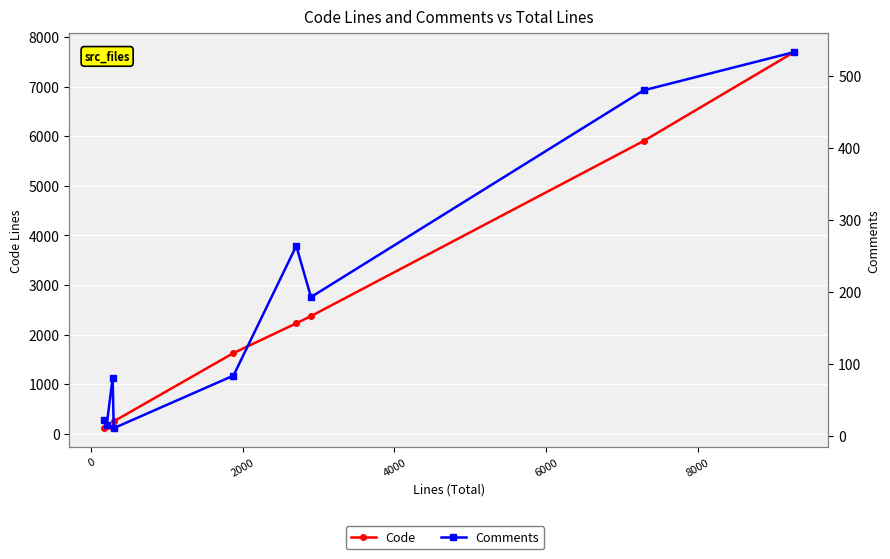

What is the sum of the Code values at 8000 and 4000?

2475